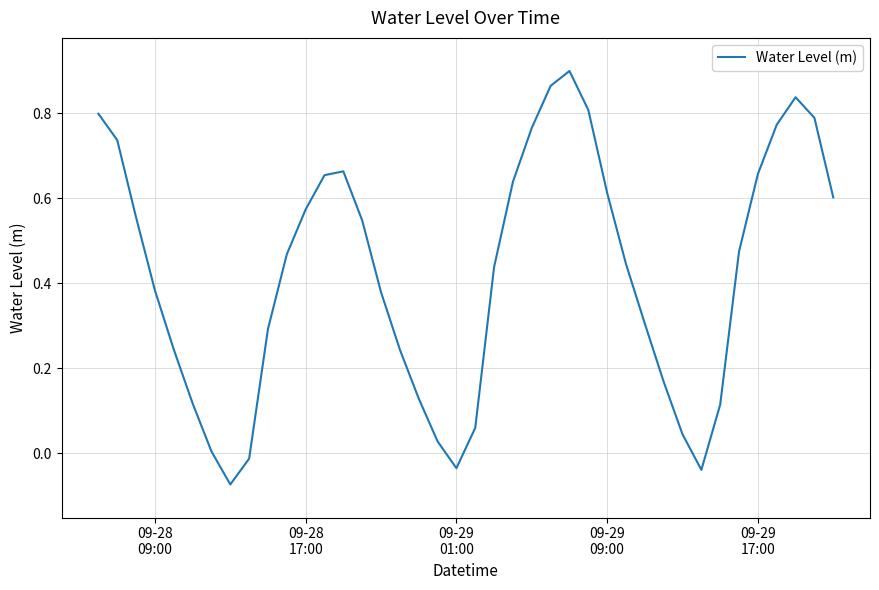

What is the difference between the maximum and minimum values?

1.0